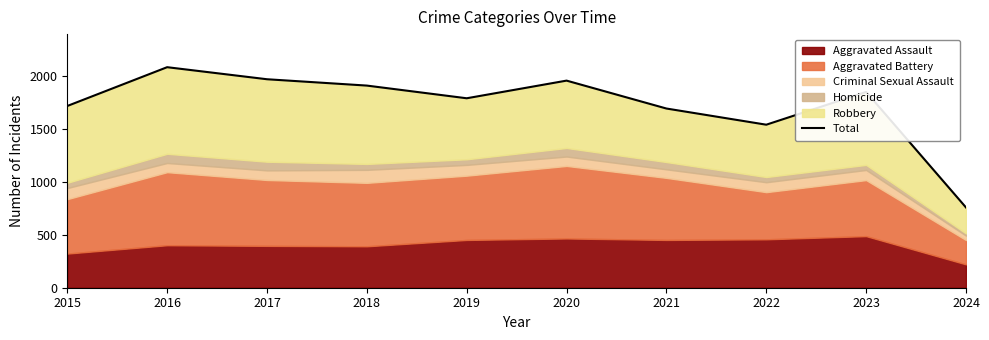

Rank the categories by value from highest to lowest.

2016, 2017, 2020, 2018, 2023, 2019, 2015, 2021, 2022, 2024